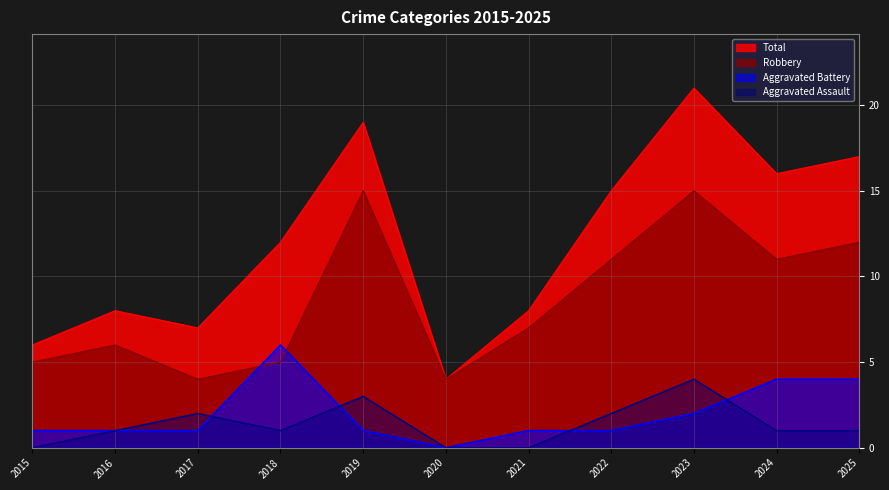

True or false: Total and Aggravated Assault intersect in this chart.

False